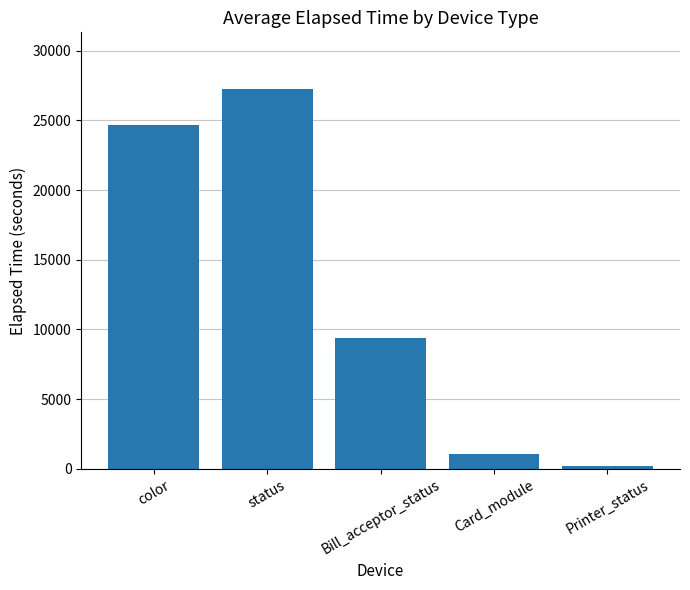

True or false: the data shows 37371 at status.

False